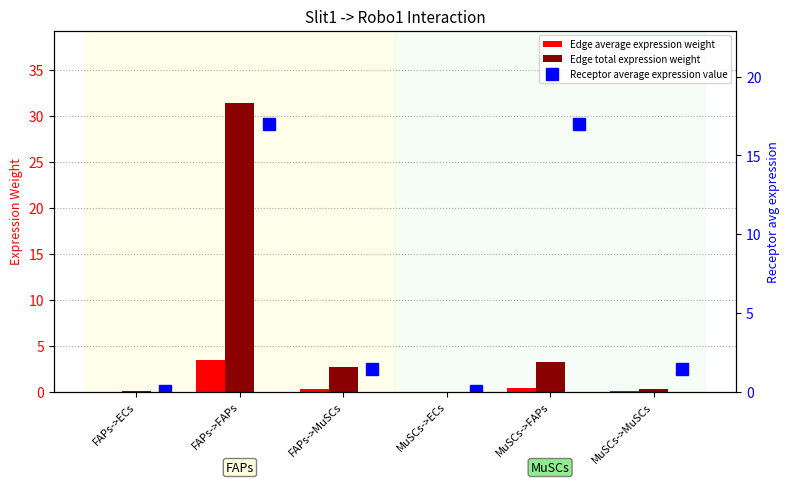

What is the highest value of the Edge total expression weight series?

31.4